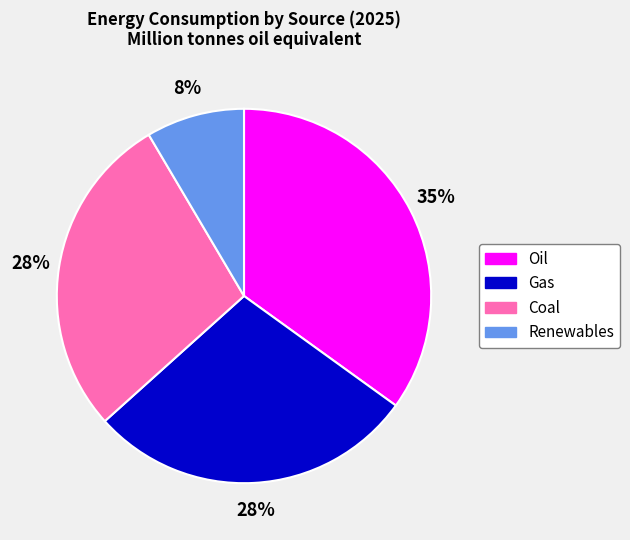

What percentage is the Gas slice, to the nearest percent?

28%